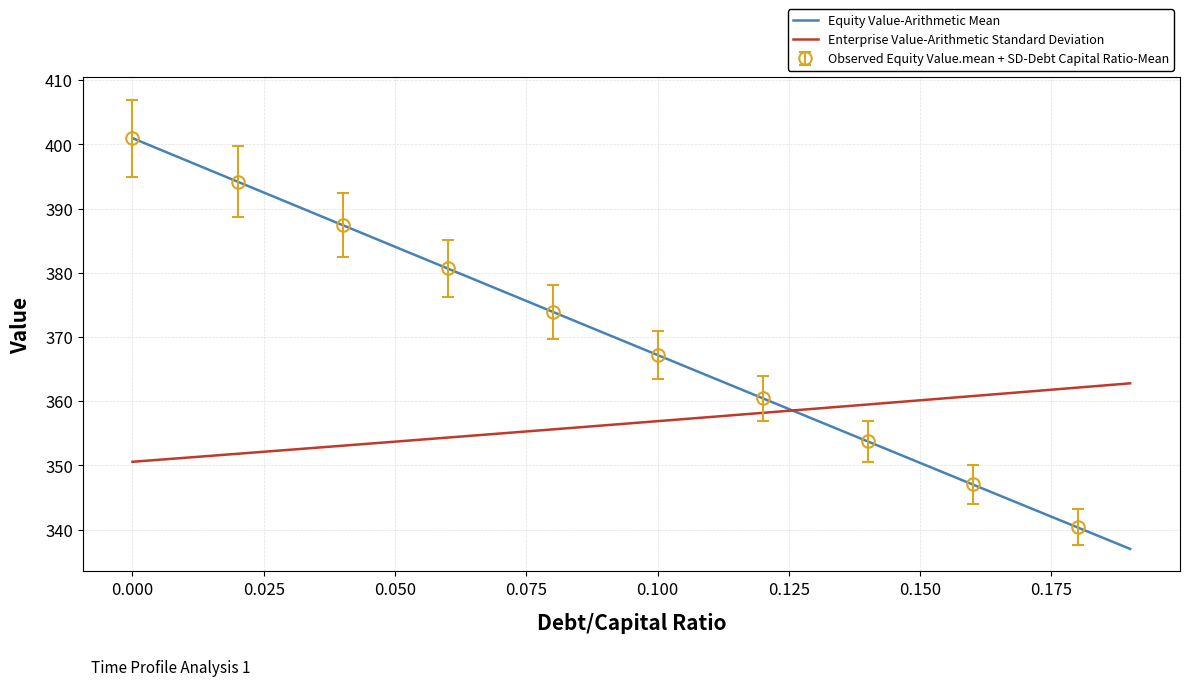

Is the value of Equity Value-Arithmetic Mean at 11 greater than the value of Enterprise Value-Arithmetic Standard Deviation at 0.125?

Yes